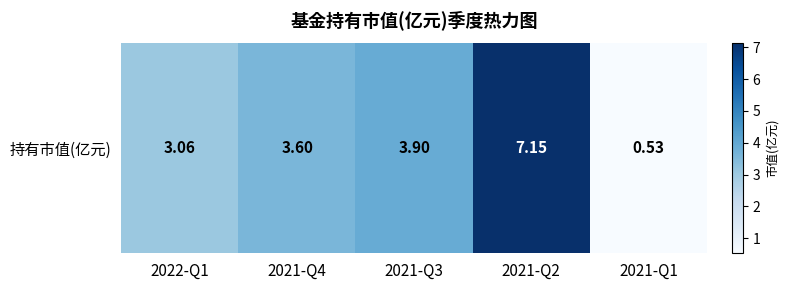

What is the smallest value displayed?

0.5